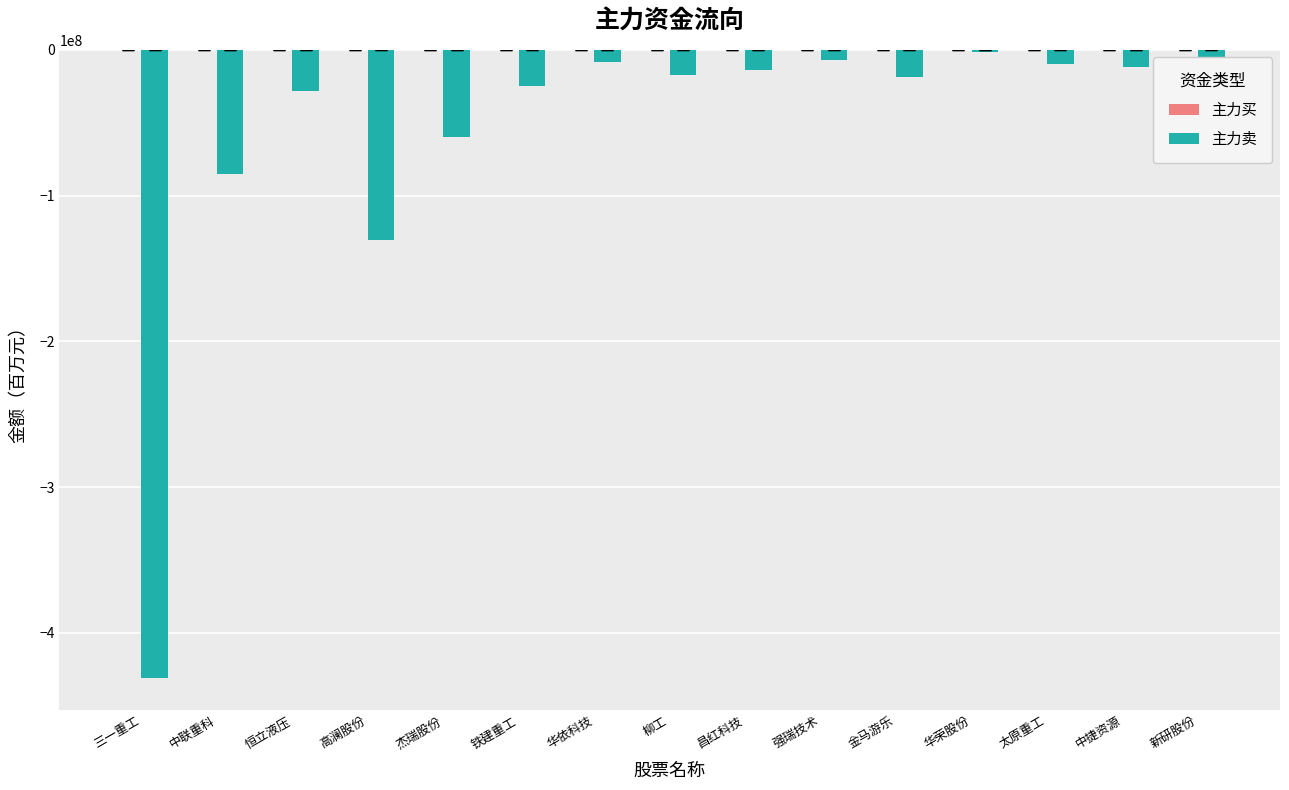

Which series has the largest range (max minus min)?

主力卖